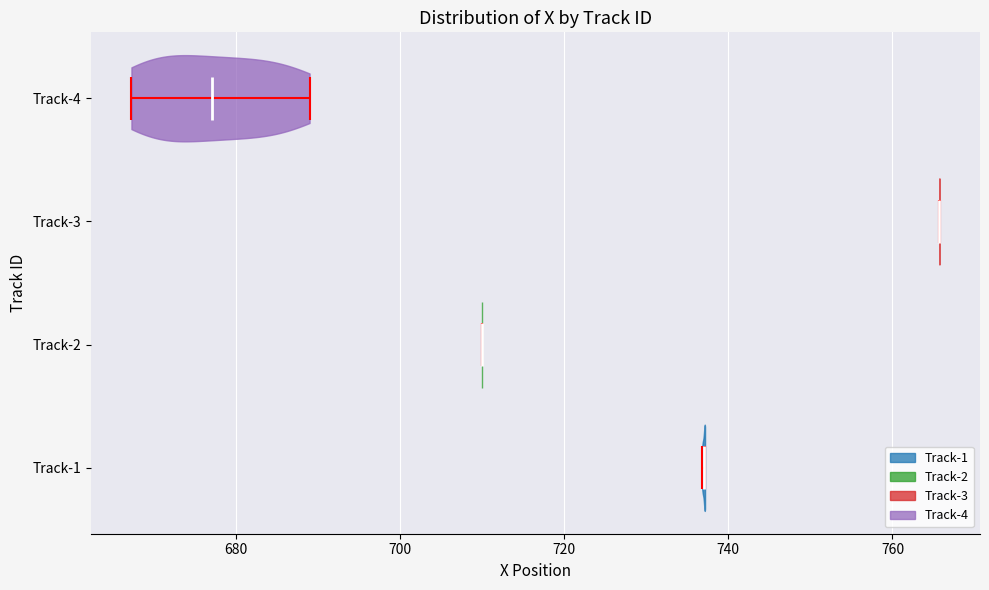

Reading bottom to top, read every violin against the x-axis: where its median line is, and the lowest and highest points it reaches. The values are not printed on the chart, so give them approximately, as read against the axis.

Track-1: median line 738, lowest point 736, highest point 738
Track-2: median line 710, lowest point 710, highest point 710
Track-3: median line 766, lowest point 766, highest point 766
Track-4: median line 678, lowest point 668, highest point 688